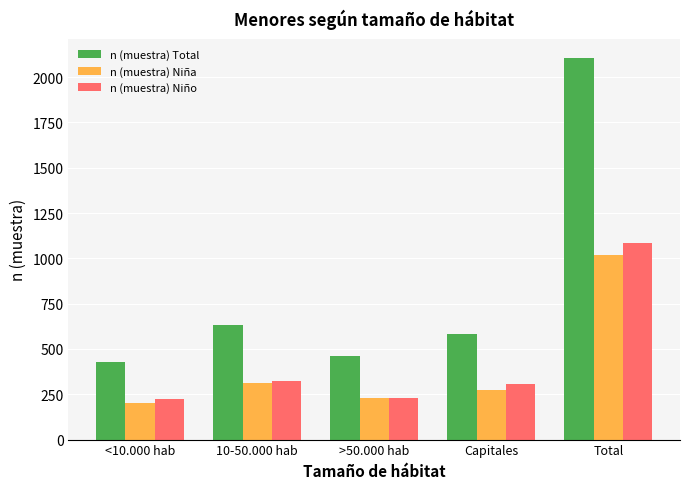

Which series has the widest spread of values?

n (muestra) Total